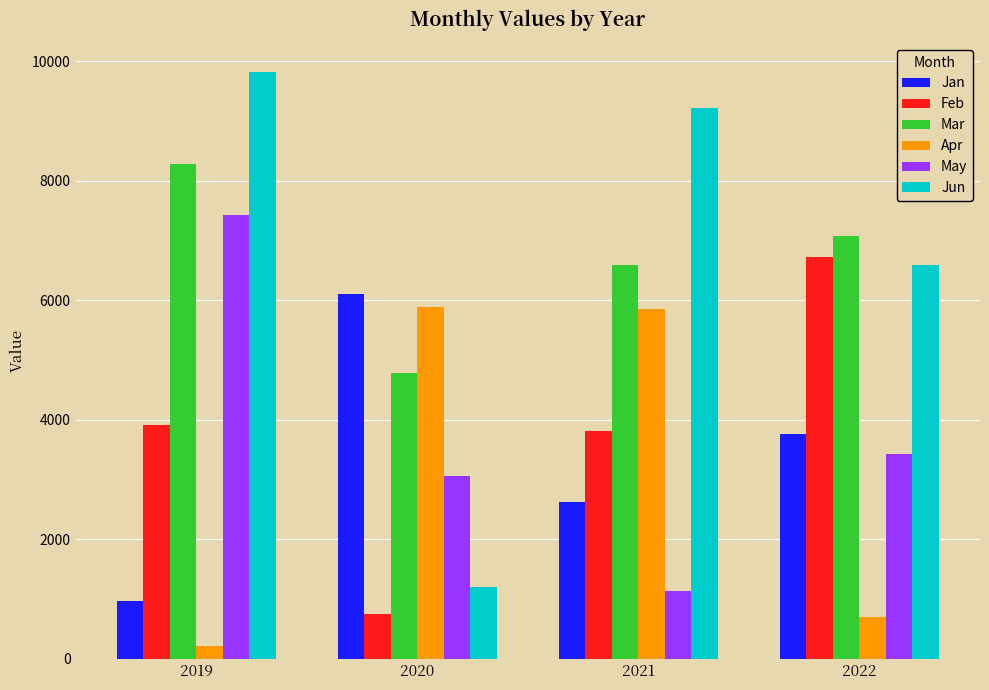

Are the bars grouped side by side (vs. stacked)?

Yes